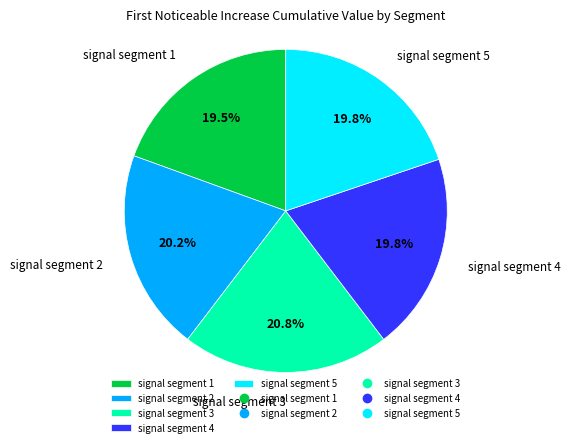

Which slice is the largest?

signal segment 3